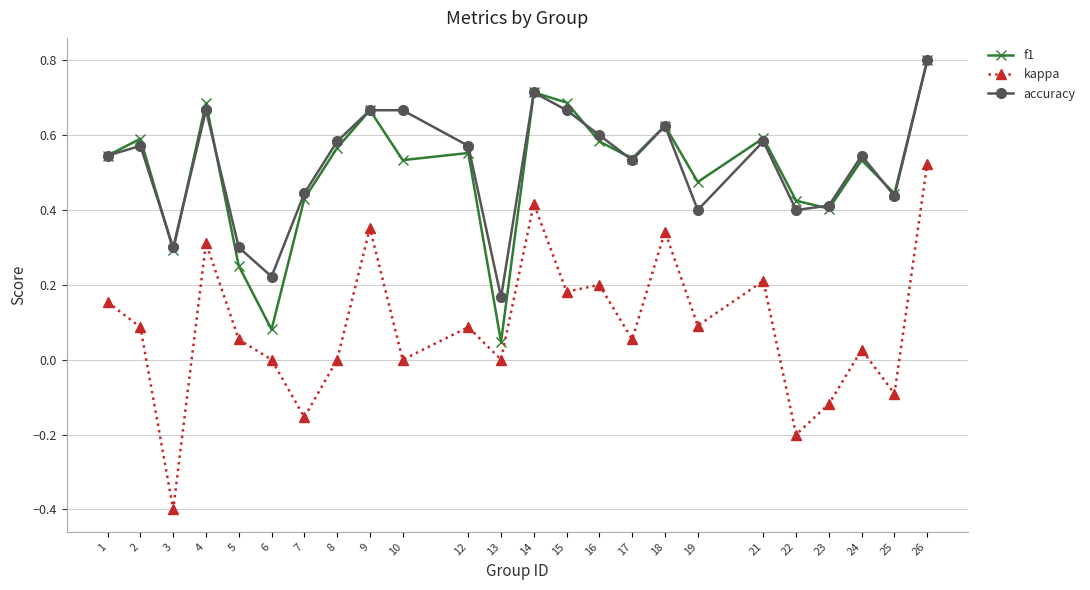

True or false: accuracy and kappa intersect in this chart.

False